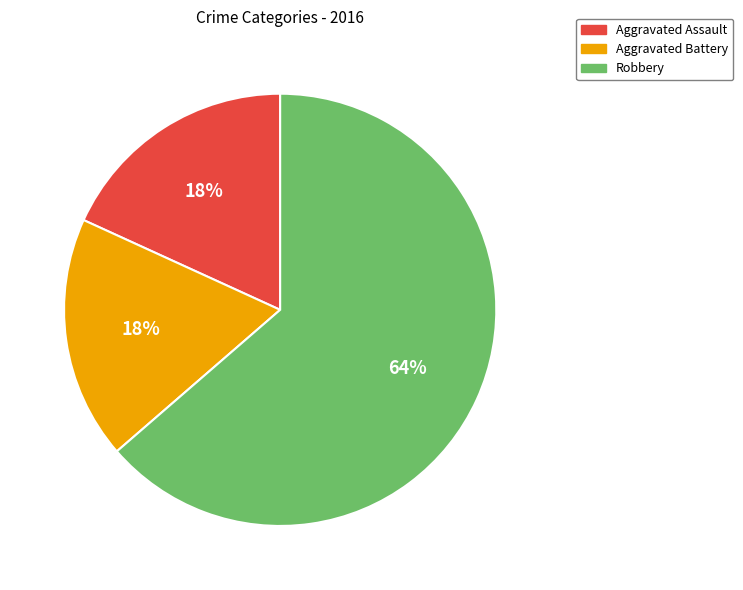

To the nearest percent, what is the combined percentage of Robbery and Aggravated Battery?

82%